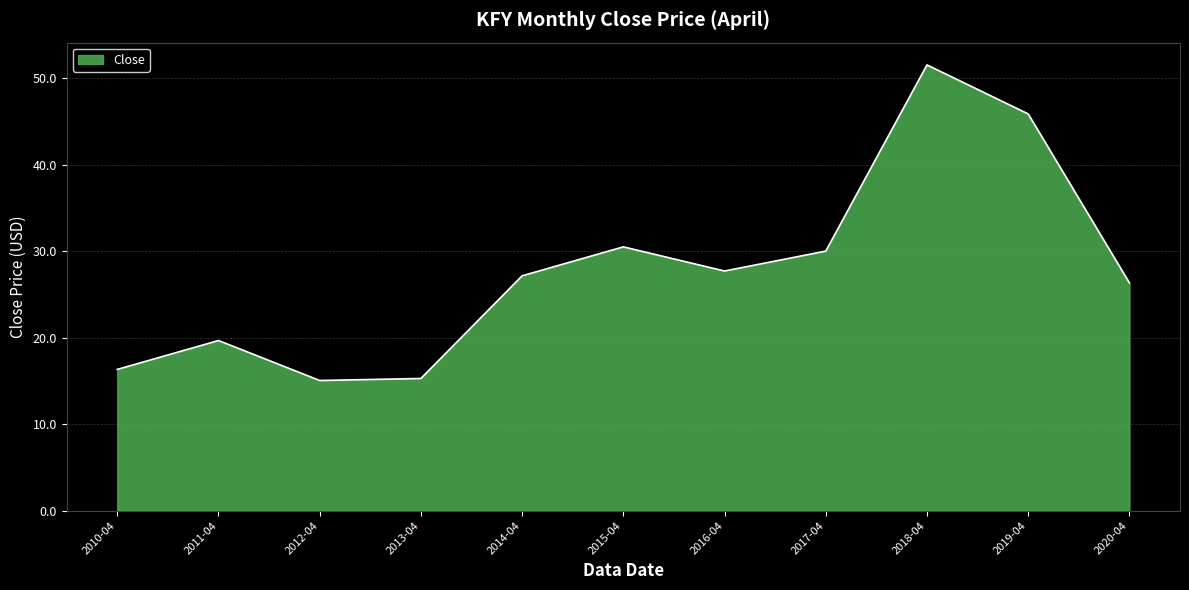

The chart shows a value of 27.2 at 2014-04. True or false?

True